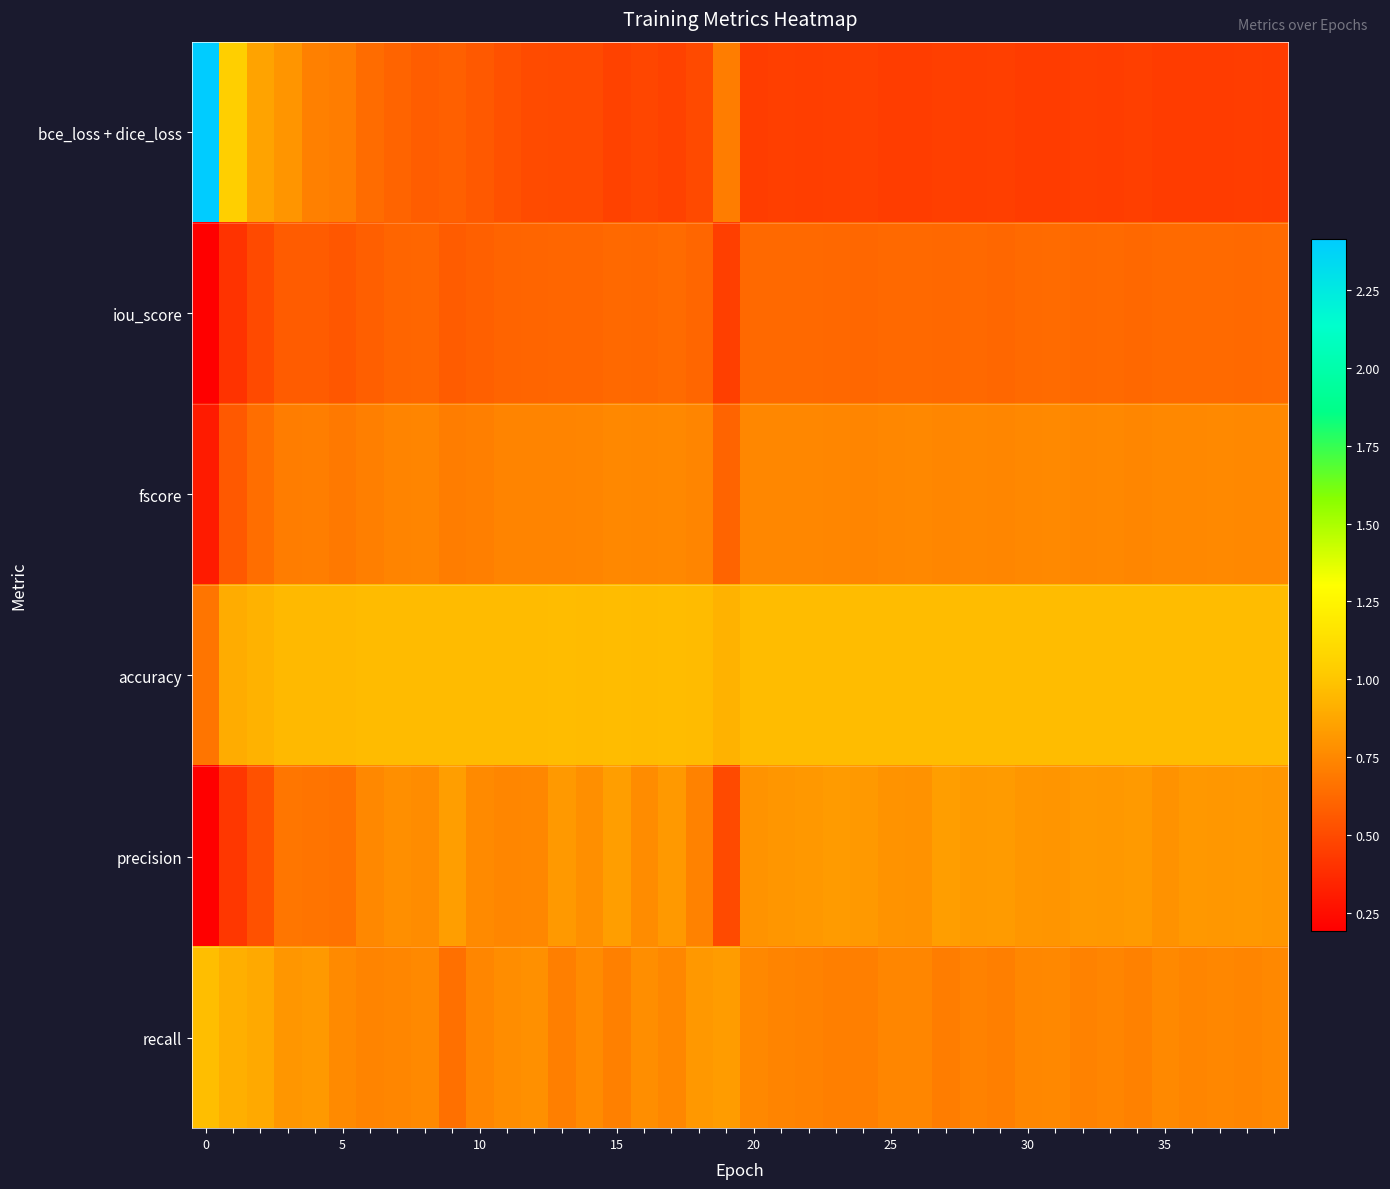

Count the number of data series in this chart.

6